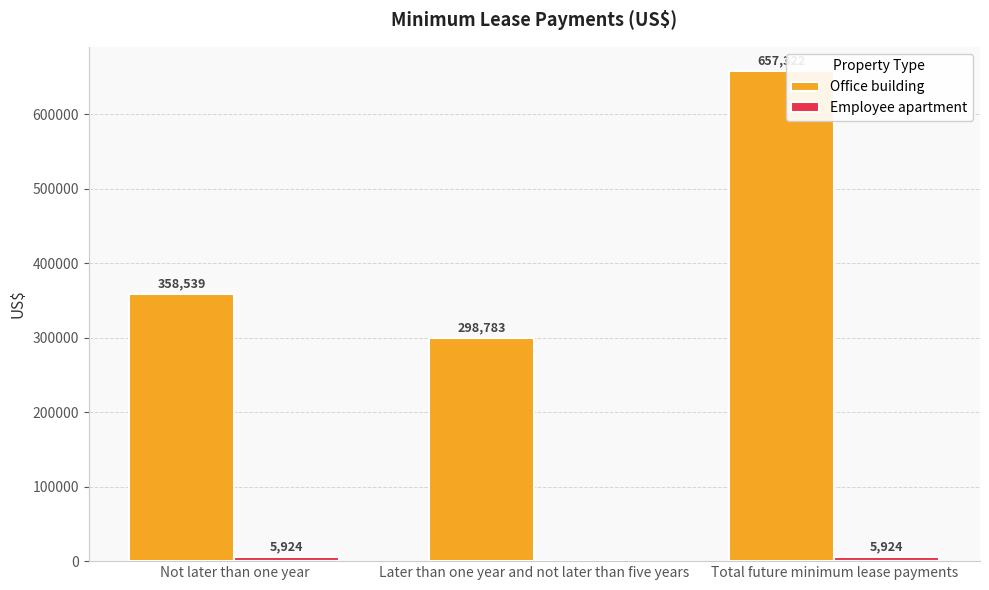

The value of Office building at Not later than one year is 358539. True or false?

True